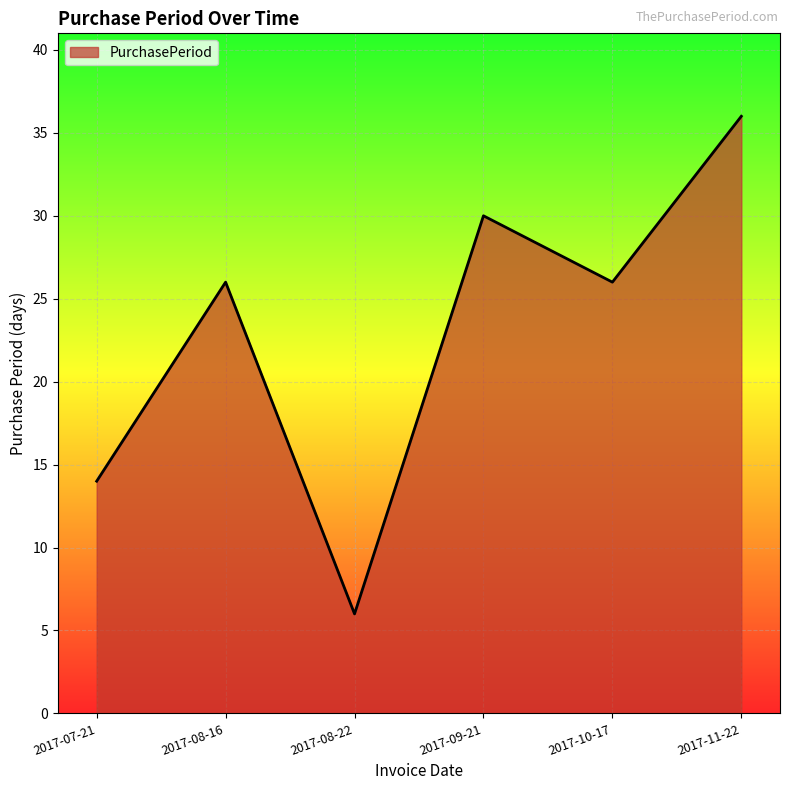

Read the value at 2017-10-17.

26